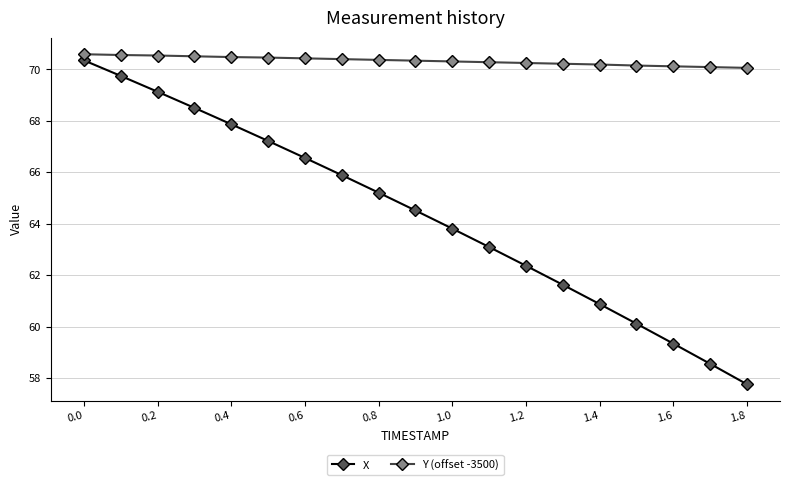

What is the difference between the maximum and minimum values in the X series?

12.6